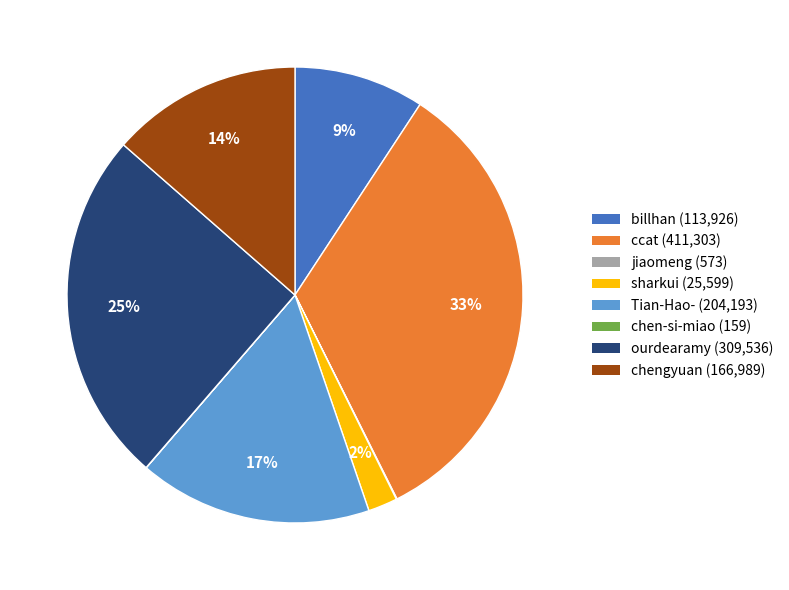

Does billhan account for over 50% of the chart?

No